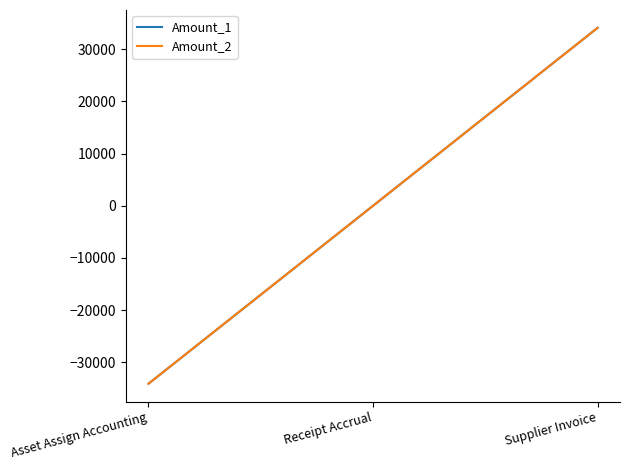

How many lines are shown in the chart?

2